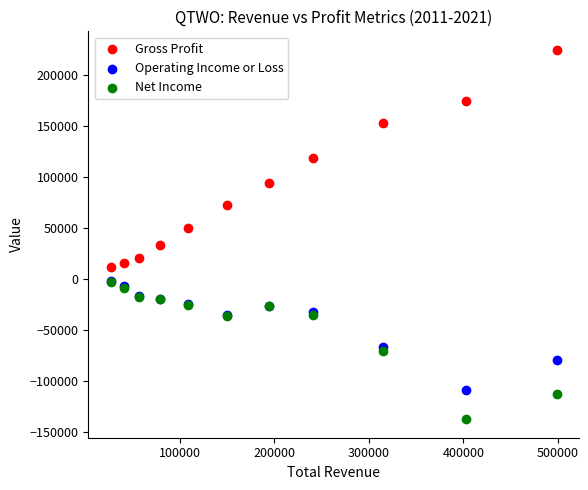

Across all series, what Y value is closest to 43700?

49700